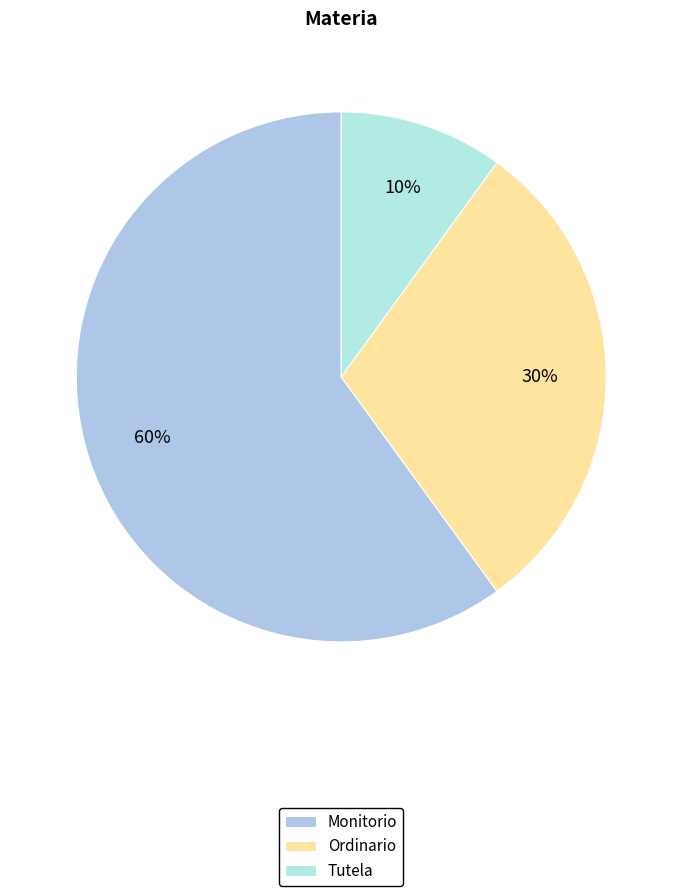

Which slice is the smallest?

Tutela